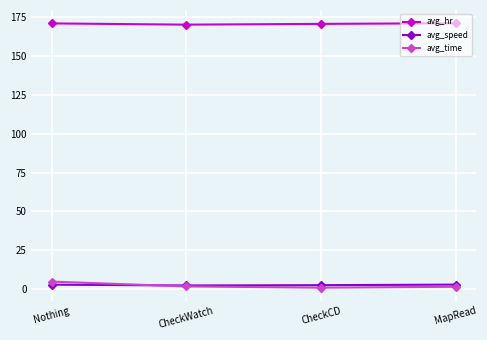

How many lines are shown in the chart?

3